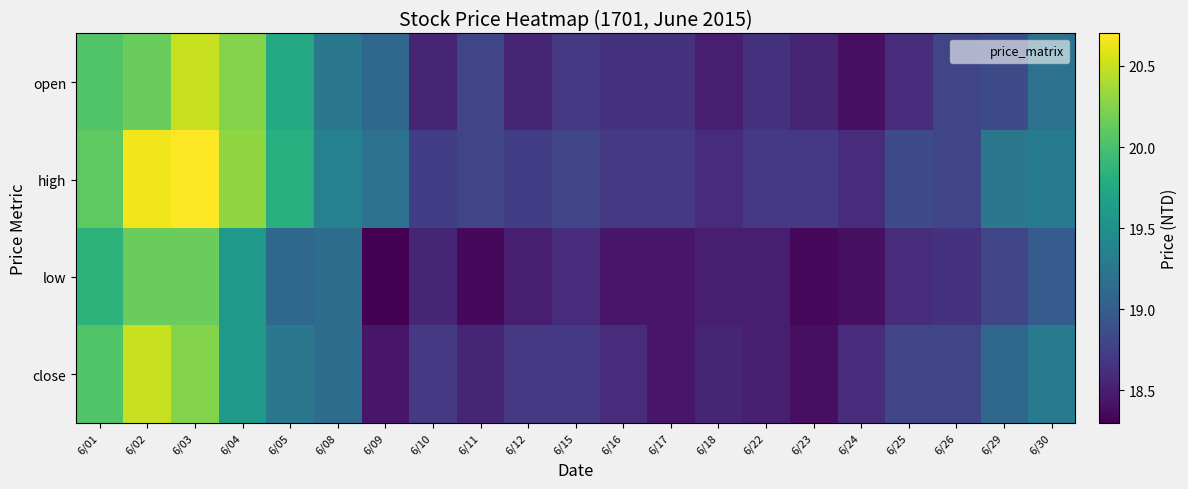

What is the total value across all series at 6/23?

74.0